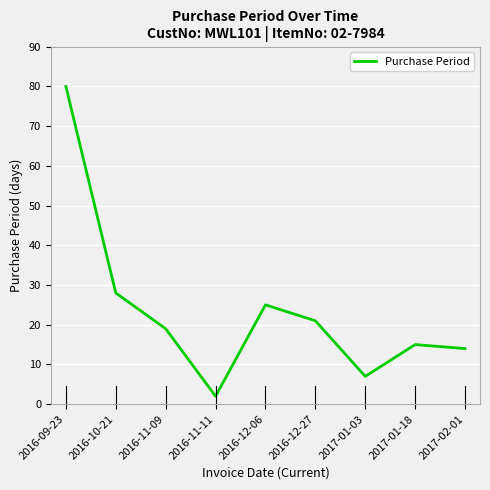

Rank the categories by value from lowest to highest.

2016-11-11, 2017-01-03, 2017-02-01, 2017-01-18, 2016-11-09, 2016-12-27, 2016-12-06, 2016-10-21, 2016-09-23